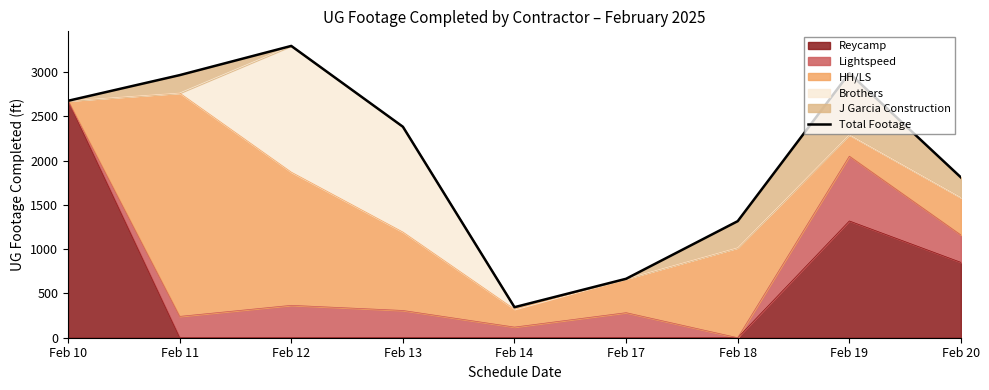

What is the value of the 1st point from the left?

2677